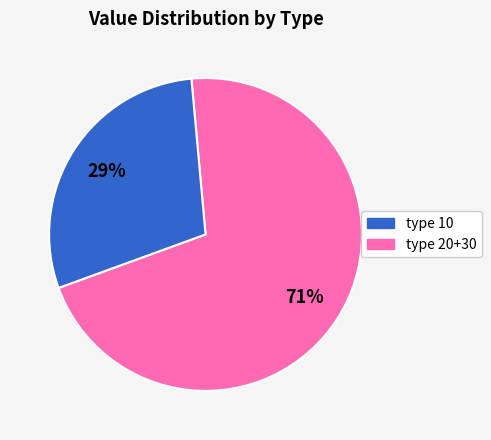

How many slices are in this pie chart?

2